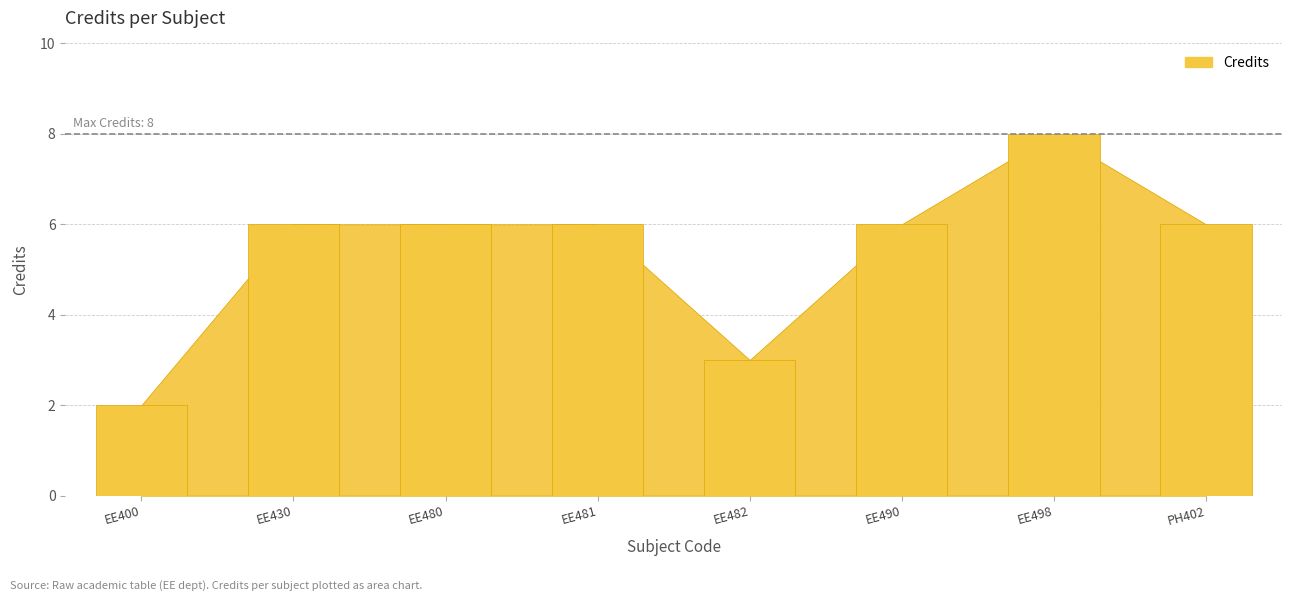

Rank the categories by value from lowest to highest.

1, 5, 2, 3, 4, 6, 8, 7